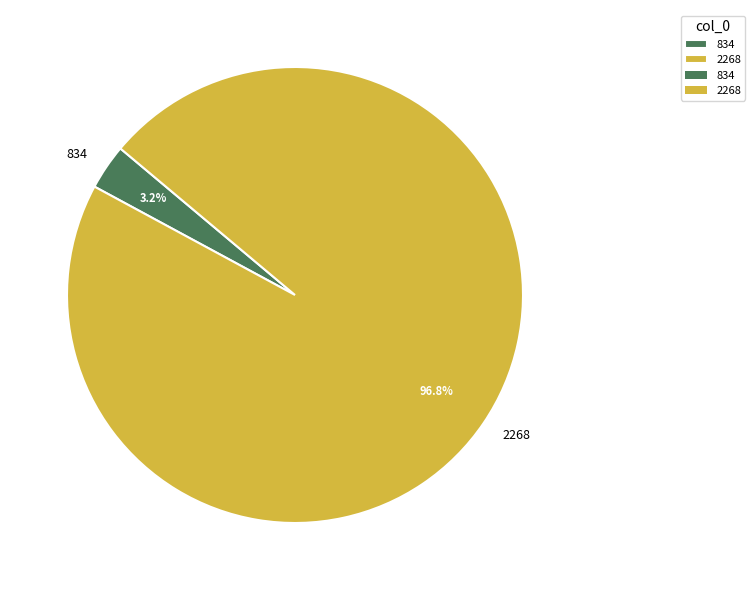

How much of the chart is everything except 2268?

3.2%